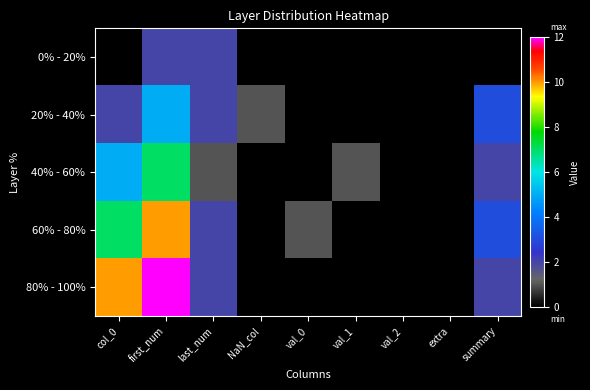

Reading left to right, transcribe all the data shown in this chart.

0% - 20%: col_0=0	first_num=2	last_num=2	NaN_col=0	val_0=0	val_1=0	val_2=0	extra=0	summary=0
20% - 40%: col_0=2	first_num=5	last_num=2	NaN_col=1	val_0=0	val_1=0	val_2=0	extra=0	summary=3
40% - 60%: col_0=5	first_num=7	last_num=1	NaN_col=0	val_0=0	val_1=1	val_2=0	extra=0	summary=2
60% - 80%: col_0=7	first_num=10	last_num=2	NaN_col=0	val_0=1	val_1=0	val_2=0	extra=0	summary=3
80% - 100%: col_0=10	first_num=12	last_num=2	NaN_col=0	val_0=0	val_1=0	val_2=0	extra=0	summary=2